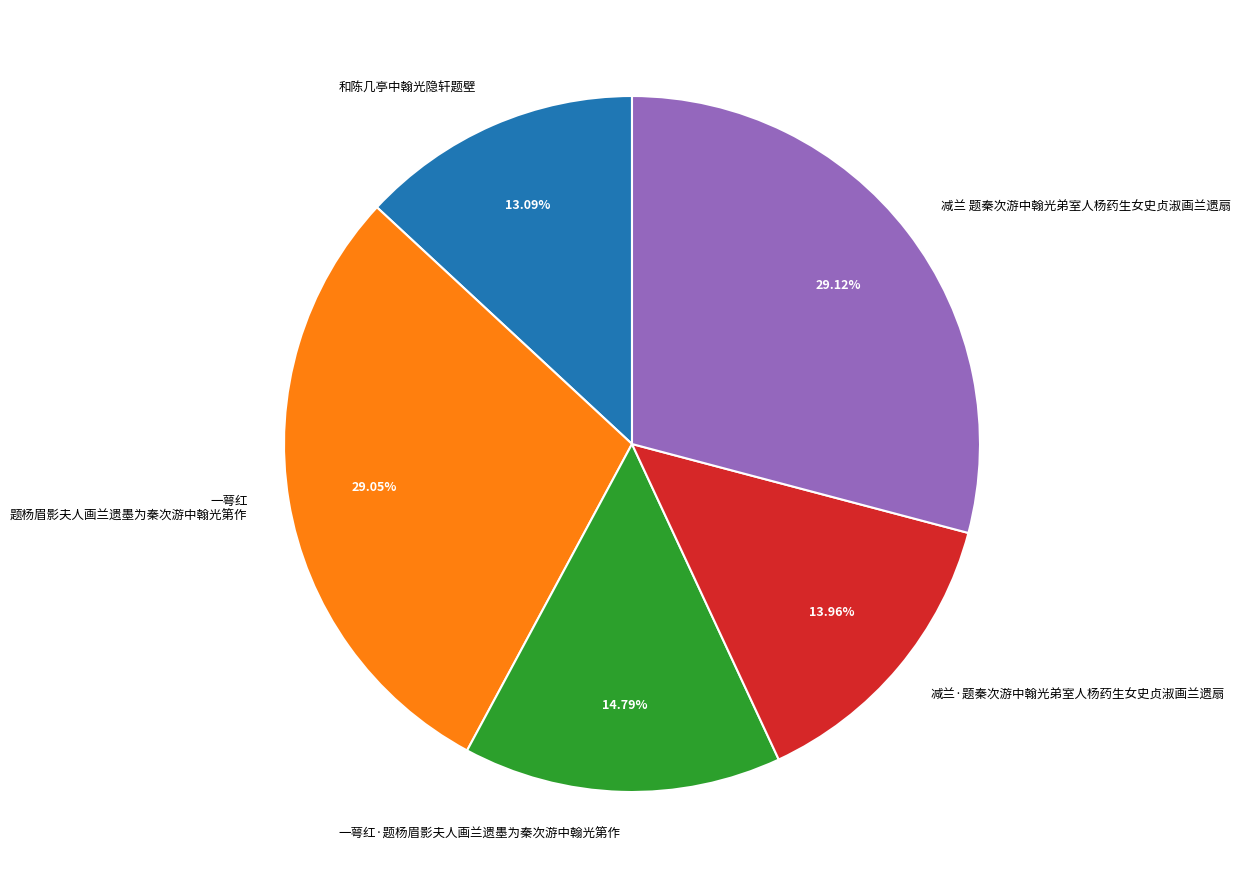

Does 和陈几亭中翰光隐轩题壁 account for over 50% of the chart?

No